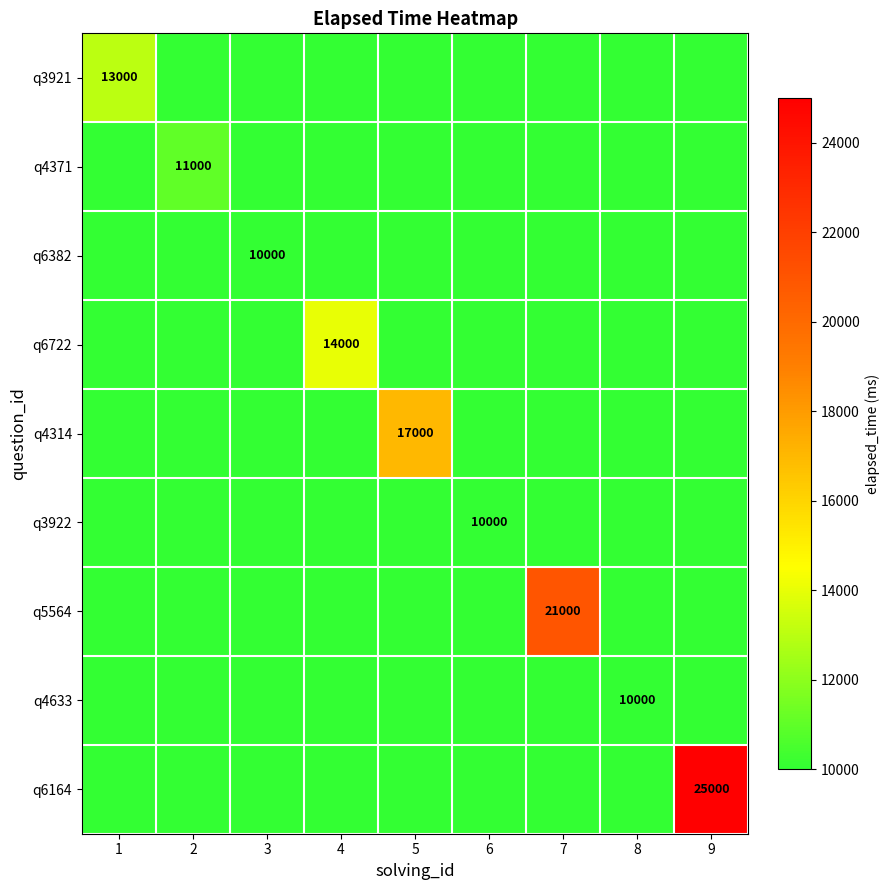

How many distinct data groups are displayed?

9